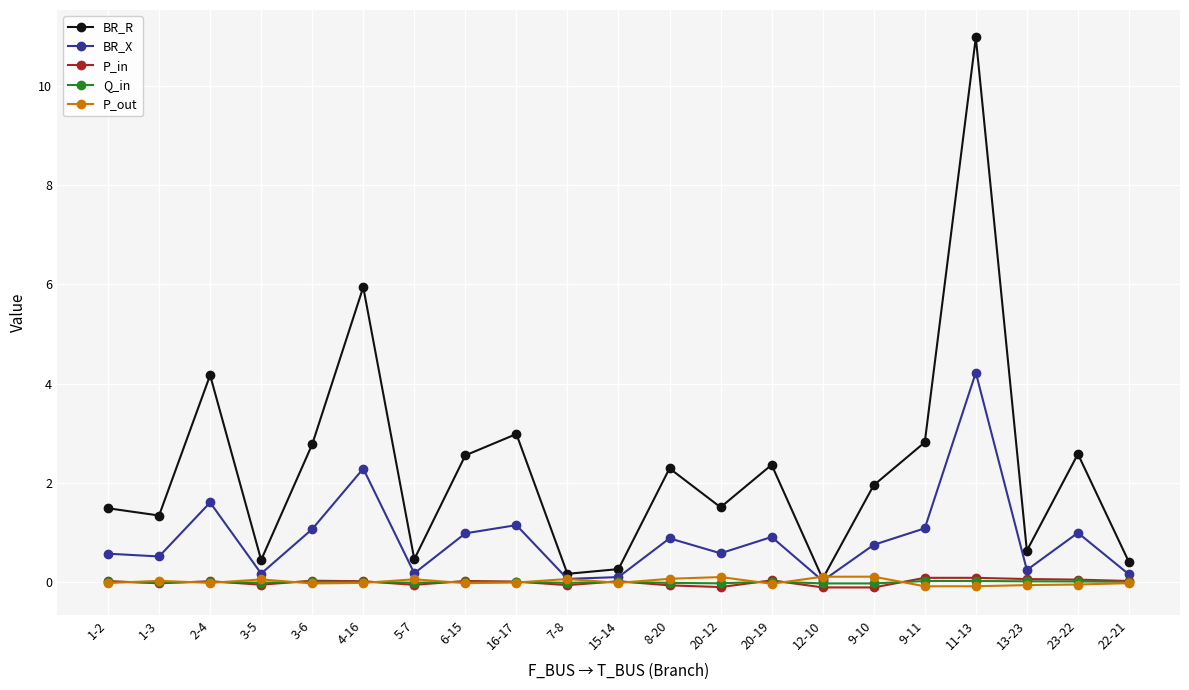

What is the label of the 18th point from the left?

11-13